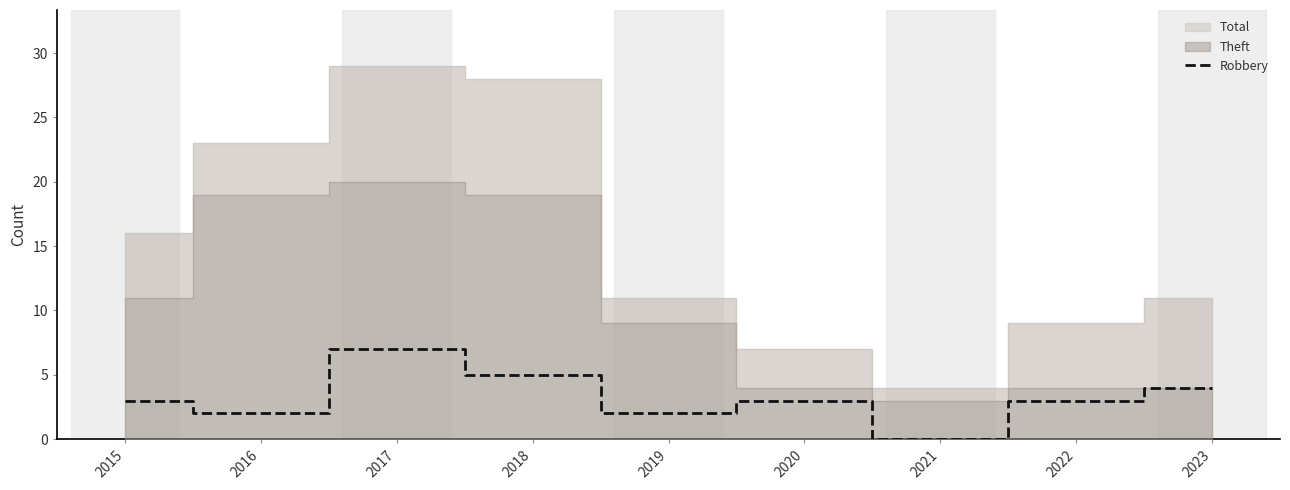

What value does the data have at 2018?

5